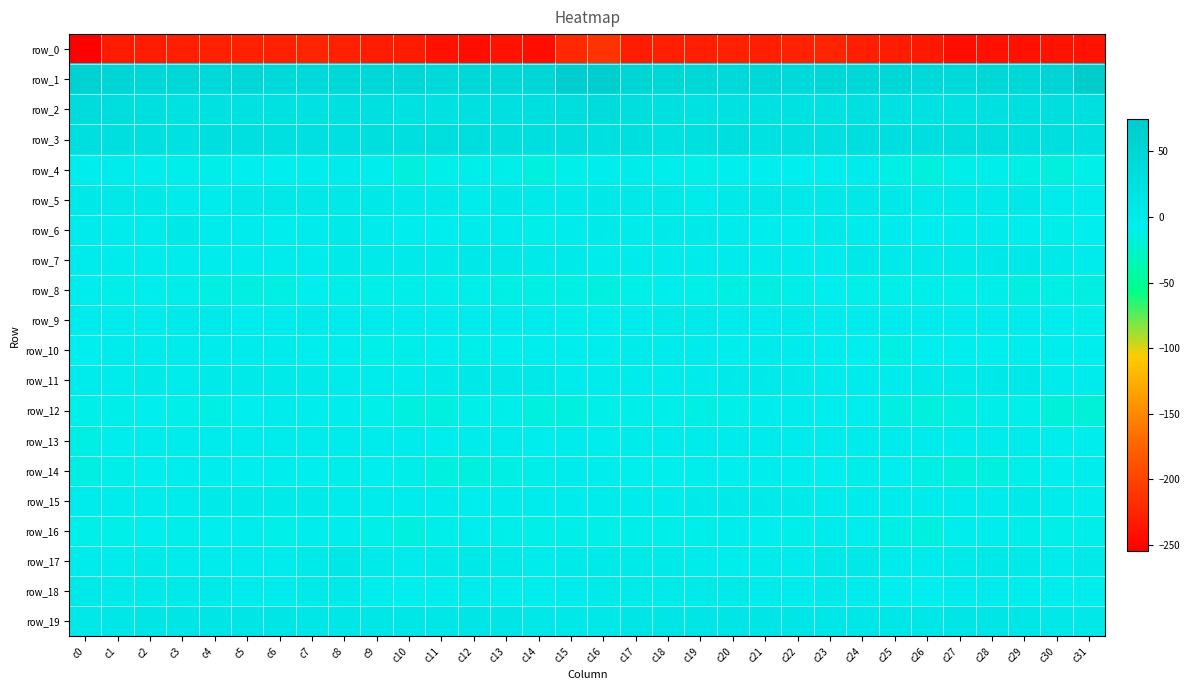

At which label does row_3 first exceed 26?

c0